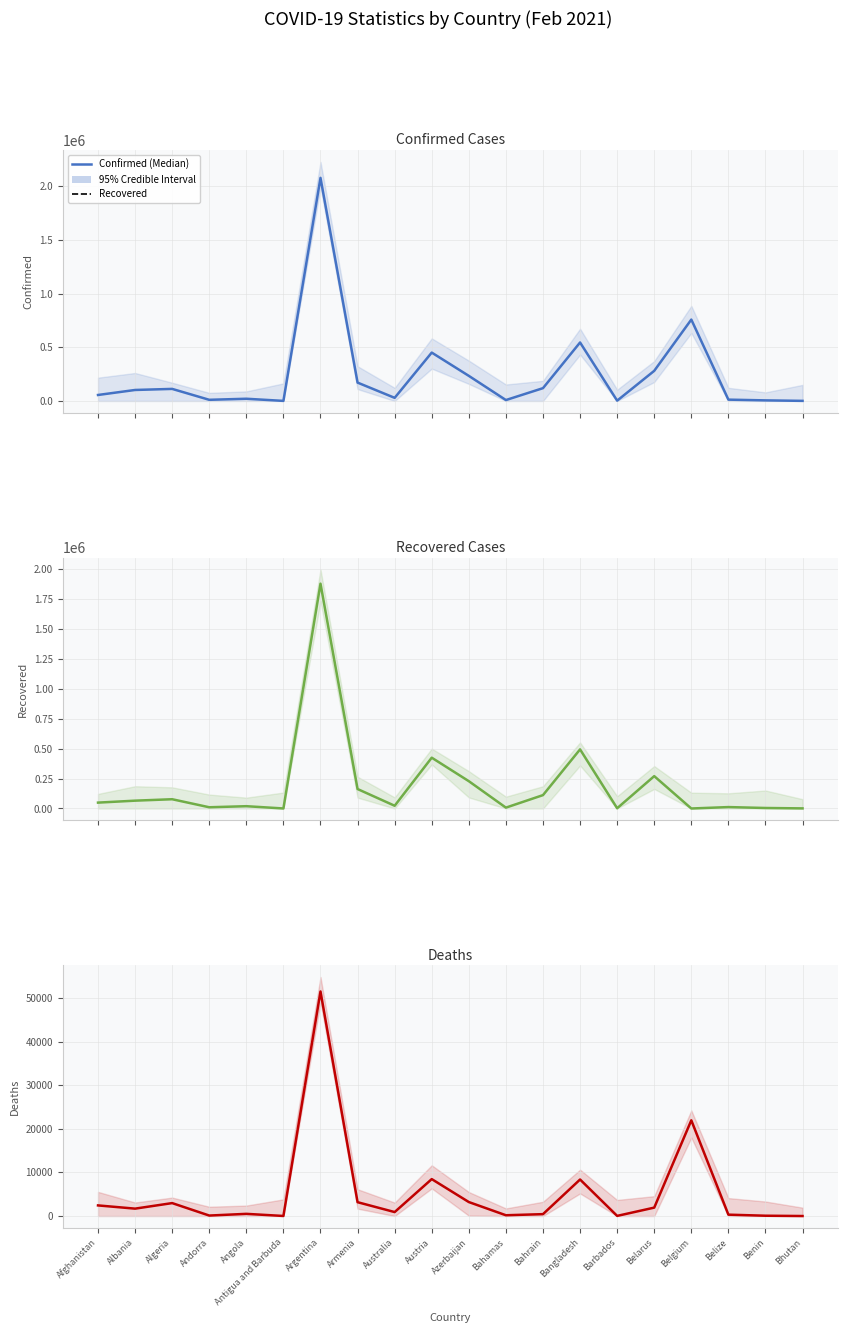

The value of Recovered (values) at Albania is 32050. True or false?

False